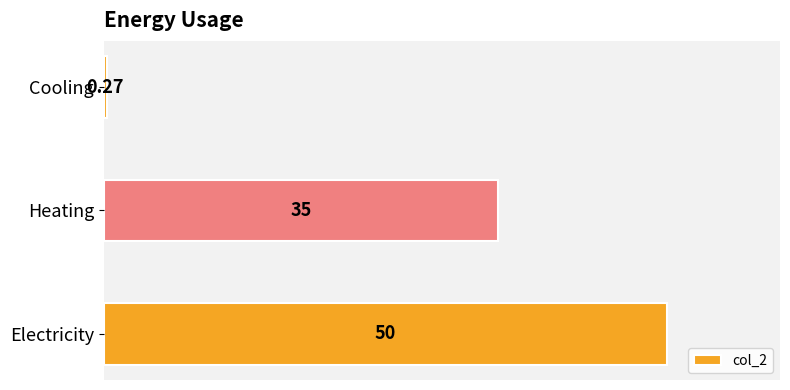

Which category has the lowest value across all series?

Cooling